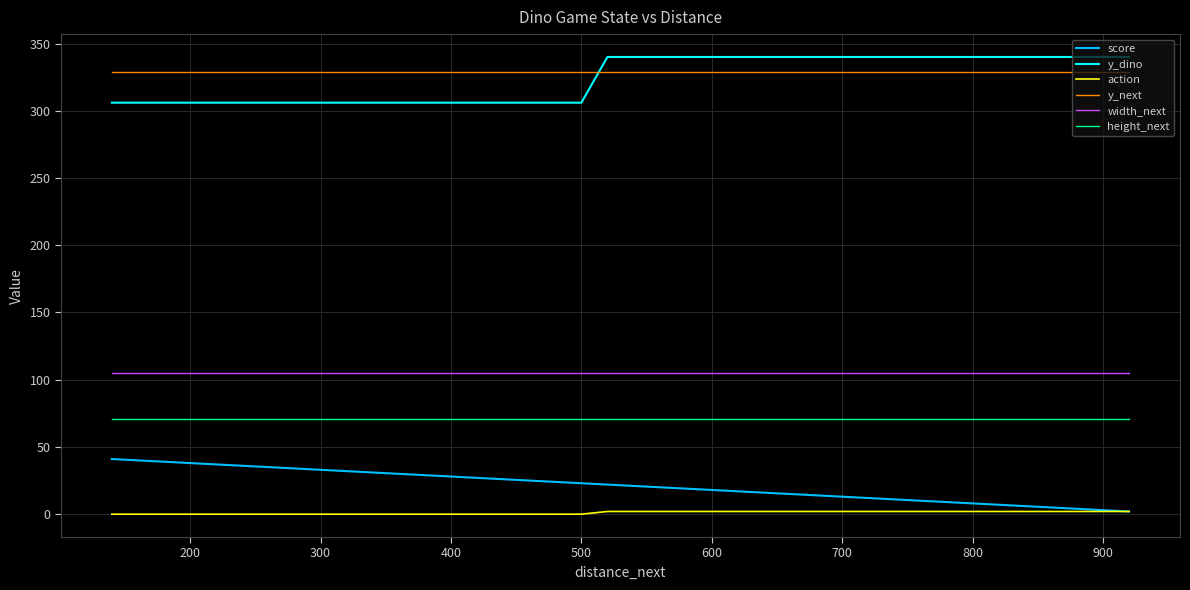

At how many categories does at least one series exceed 306?

40